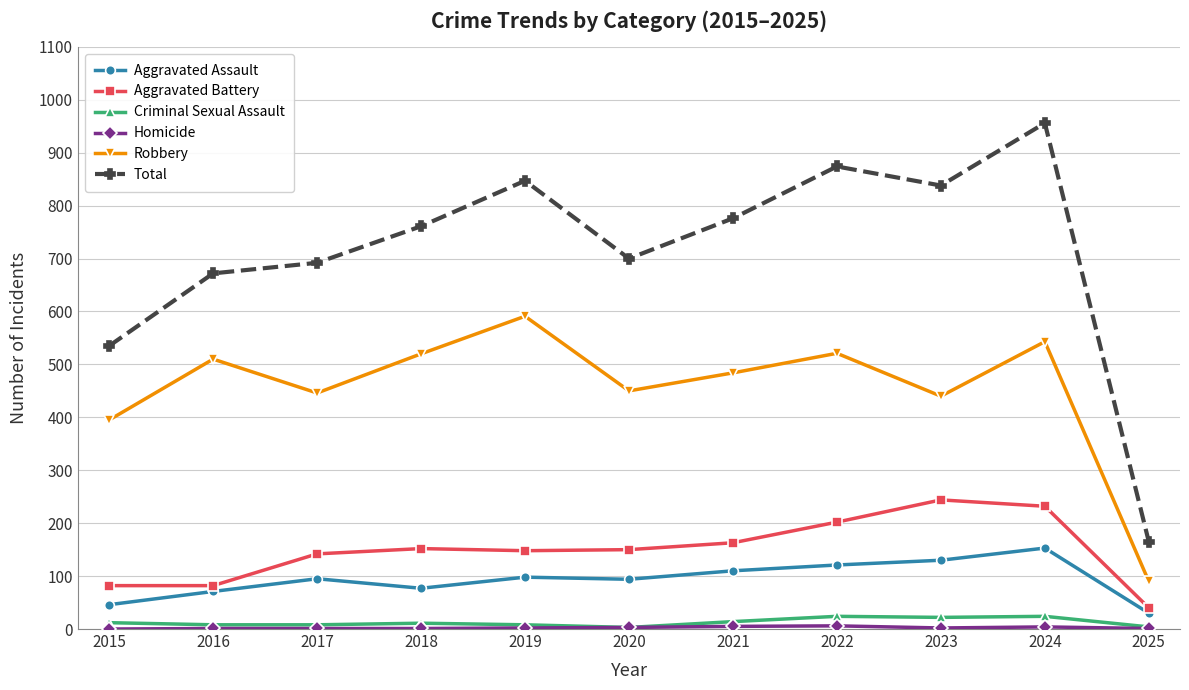

What is the value of the Aggravated Assault point at the 9th from the left?

130